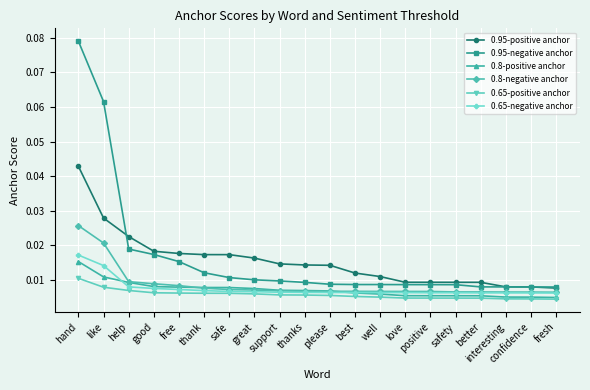

True or false: 0.65-negative anchor and 0.95-negative anchor intersect in this chart.

False